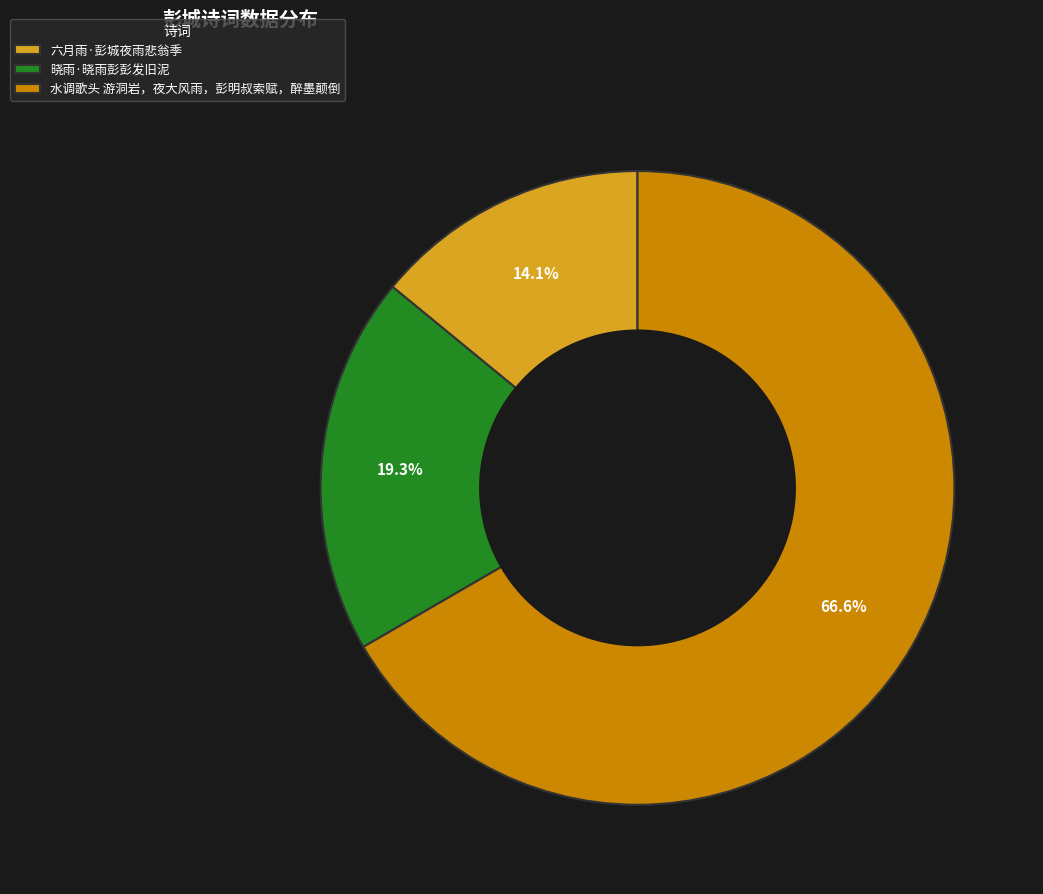

Approximately how many times larger is the value at 水调歌头 游洞岩，夜大风雨，彭明叔索赋，醉墨颠倒 compared to 六月雨·彭城夜雨悲翁季?

4.7